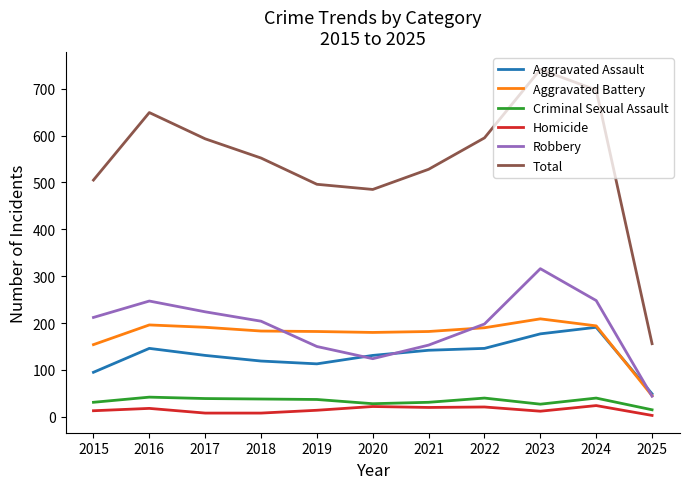

True or false: Aggravated Battery and Criminal Sexual Assault cross at least once.

False